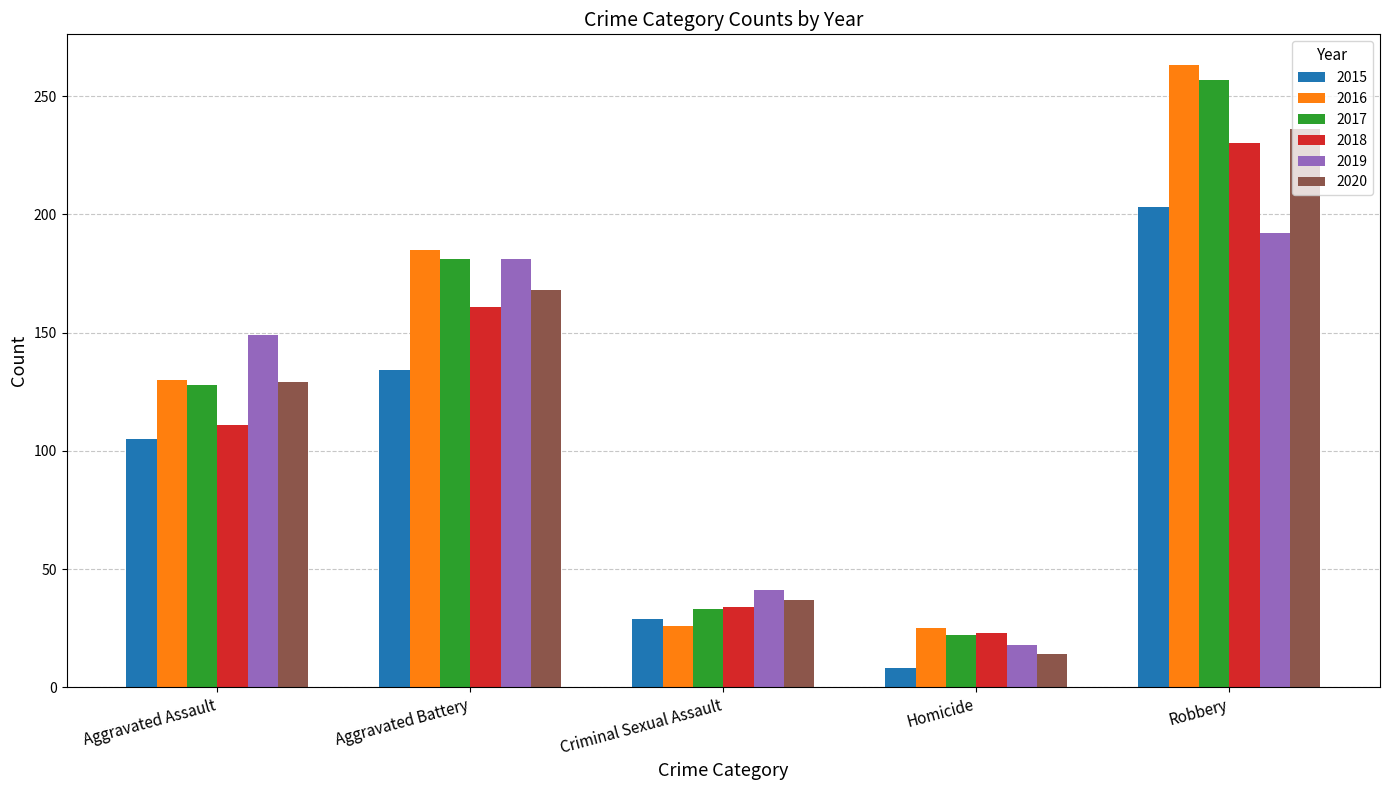

Which series has the widest spread of values?

2016